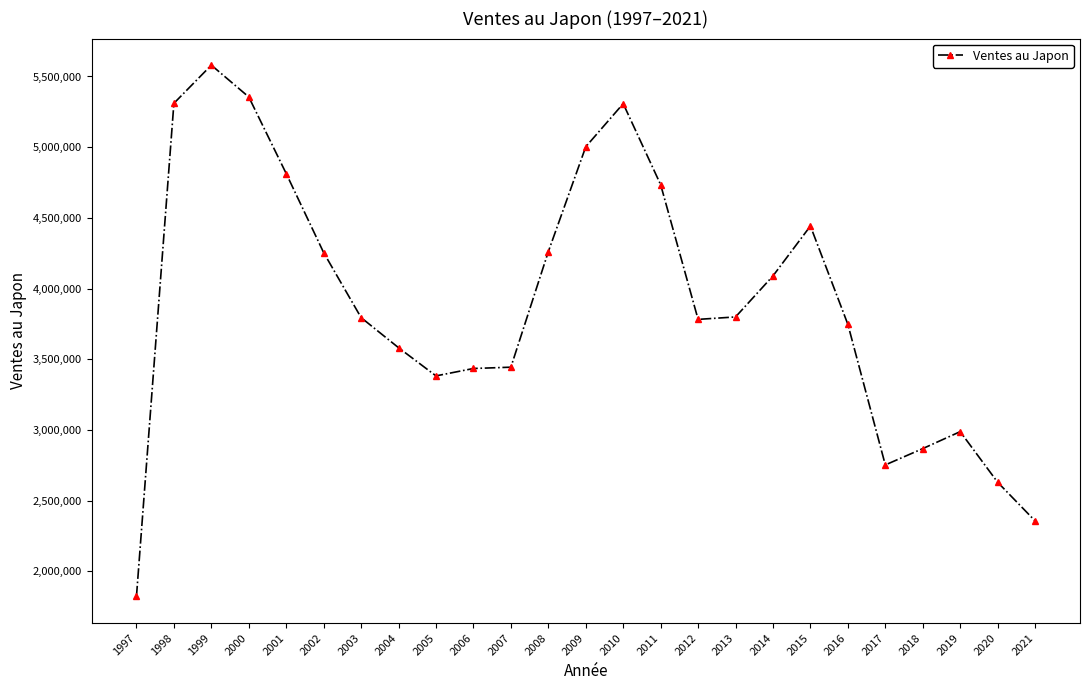

True or false: the data shows 3444014 at 2007.

True